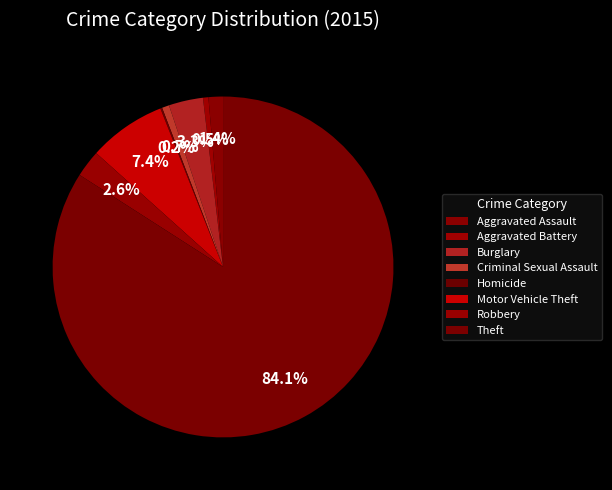

Which category has the biggest portion of the pie?

Theft